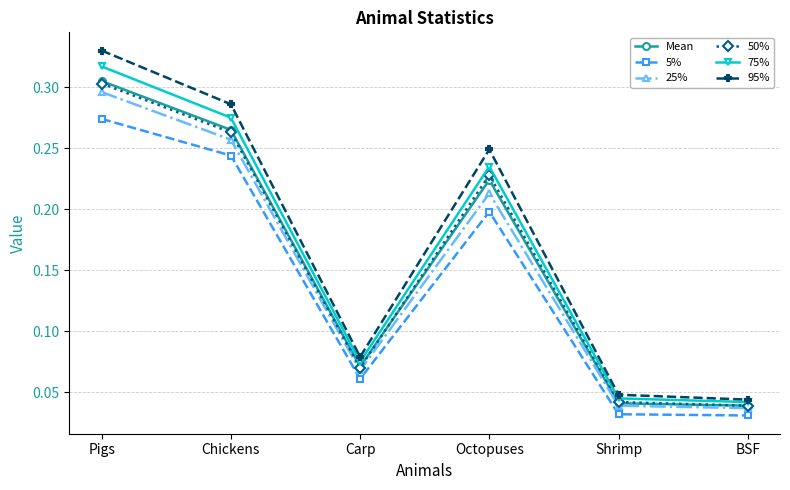

How many 95% values are between 0 and 1?

6